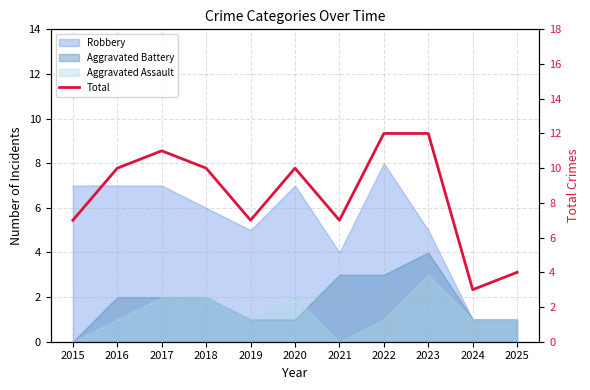

Which label corresponds to the largest value in the chart?

2022